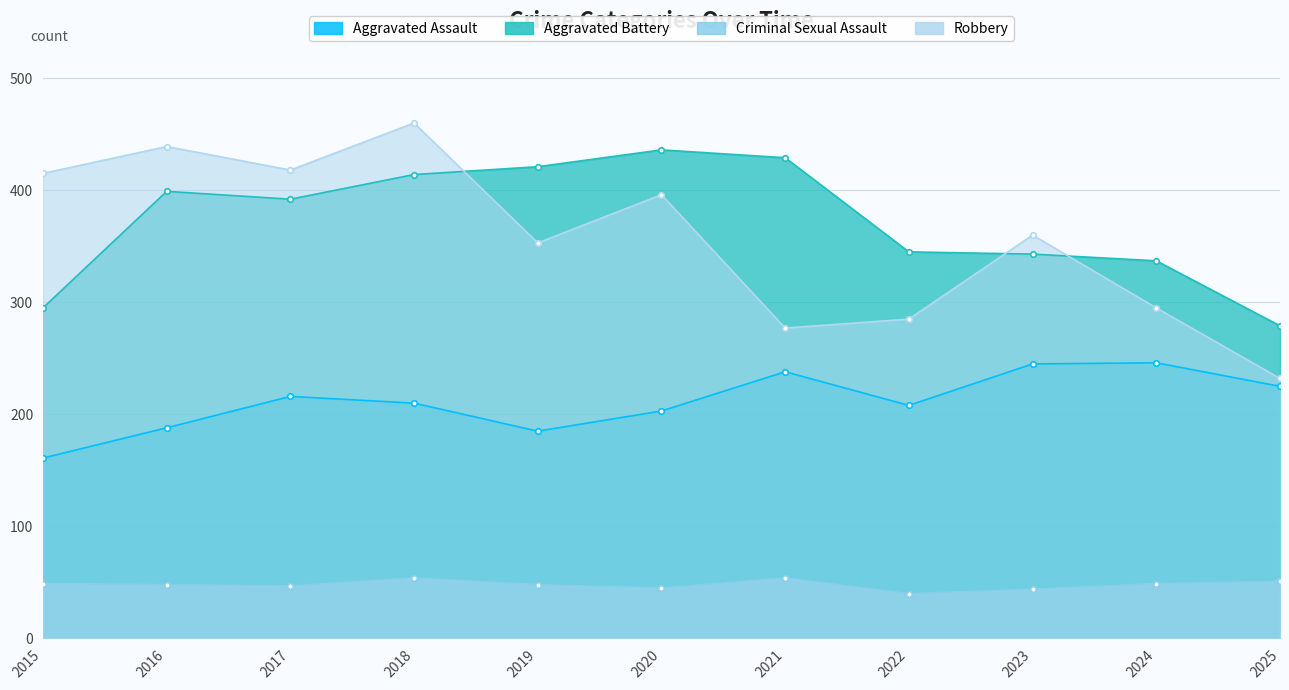

What is the spread (max minus min) of values at 2023?

316